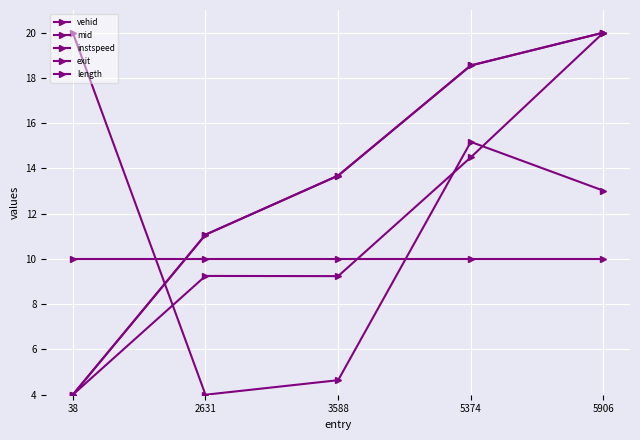

What is the value of the exit point at the 4th from the left?

18.5